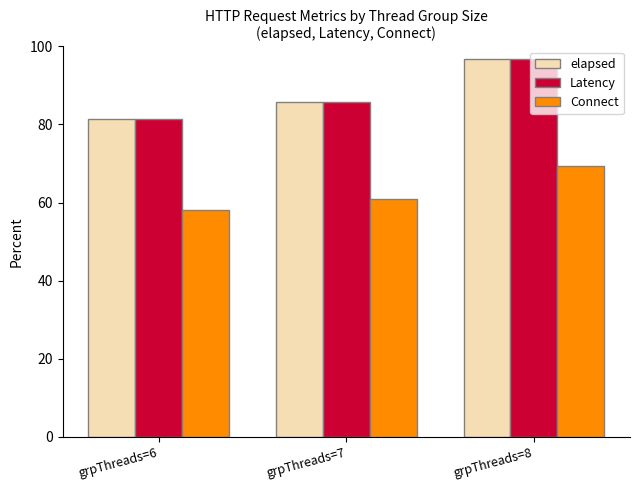

What is the approximate value of elapsed at grpThreads=7?

85.7